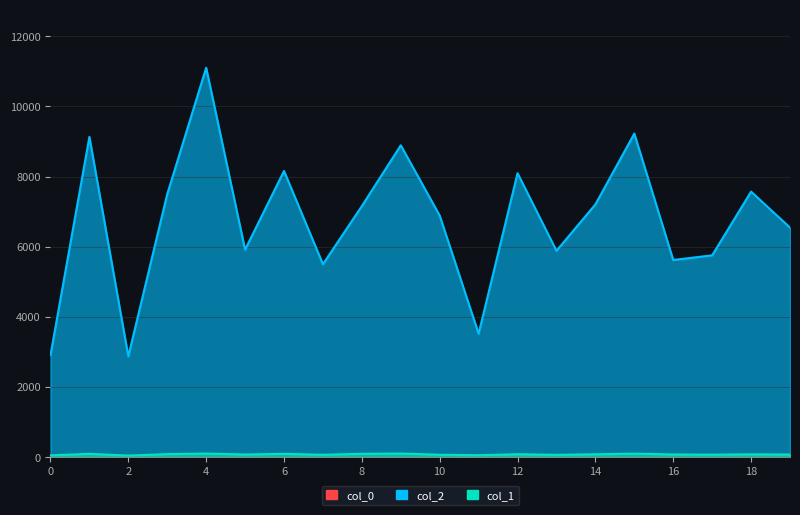

Is it true that col_2 equals 1440 at 16?

False